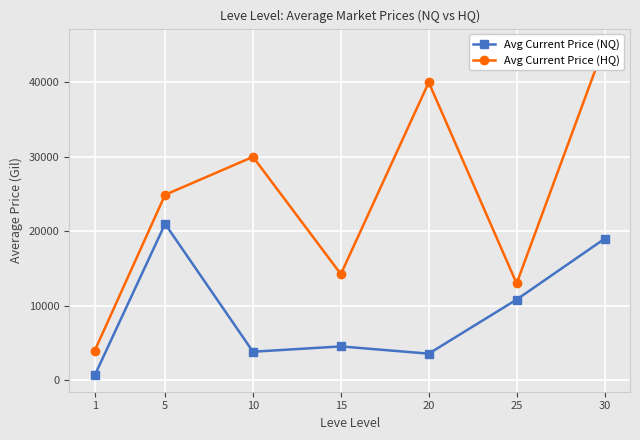

At which category does Avg Current Price (HQ) reach its first local peak?

10